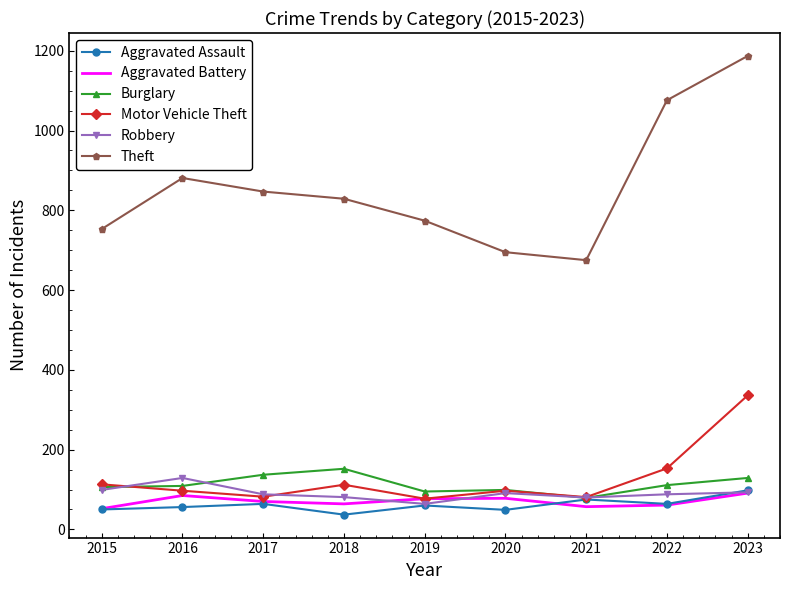

What are all the series names shown in the legend?

Aggravated Assault, Aggravated Battery, Burglary, Motor Vehicle Theft, Robbery, Theft